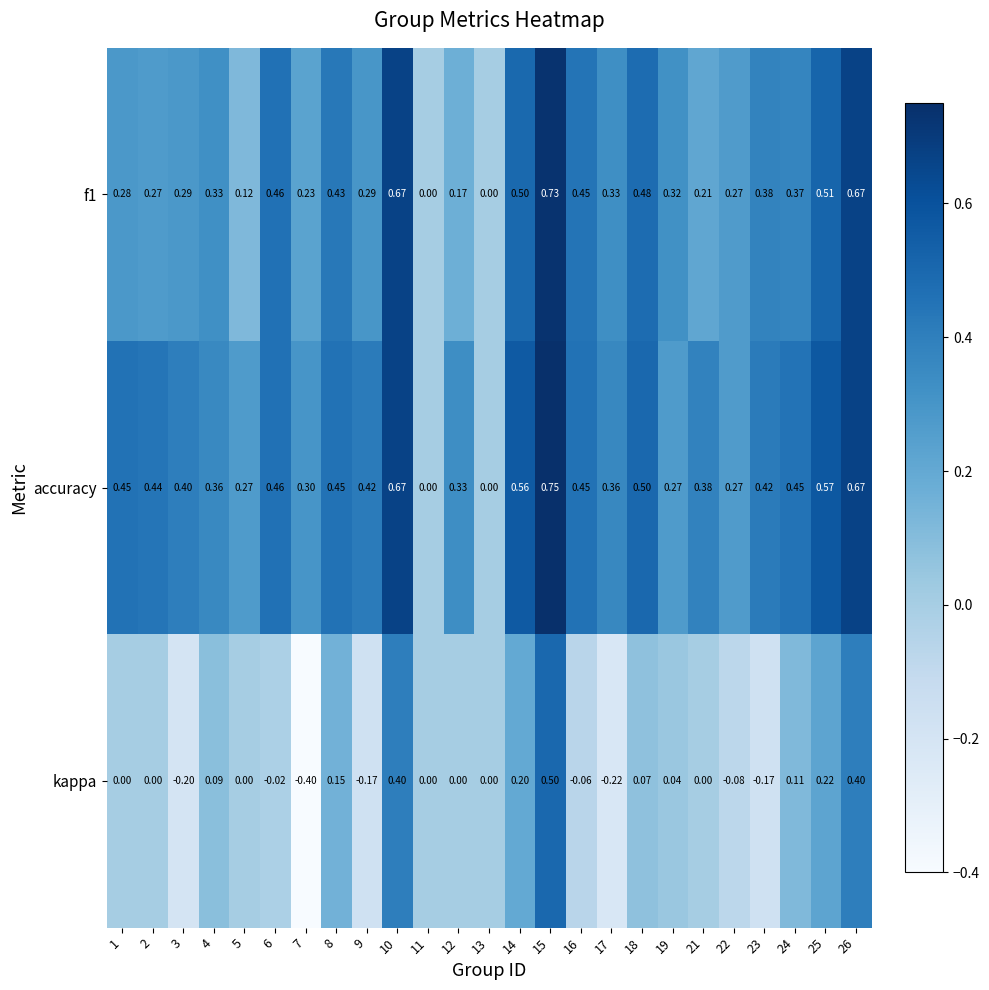

Which series changed the most between 1 and 15?

kappa